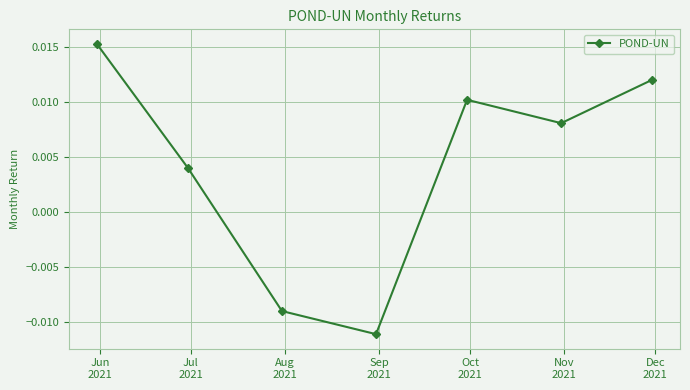

Count the values in the range 0 to 1.

5